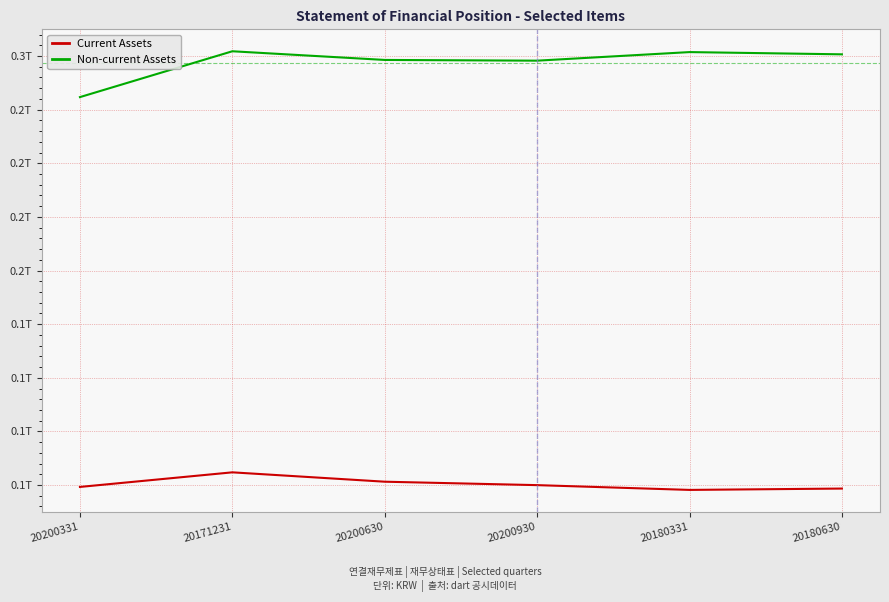

At which label is Current Assets closest to 76824646892?

20200630